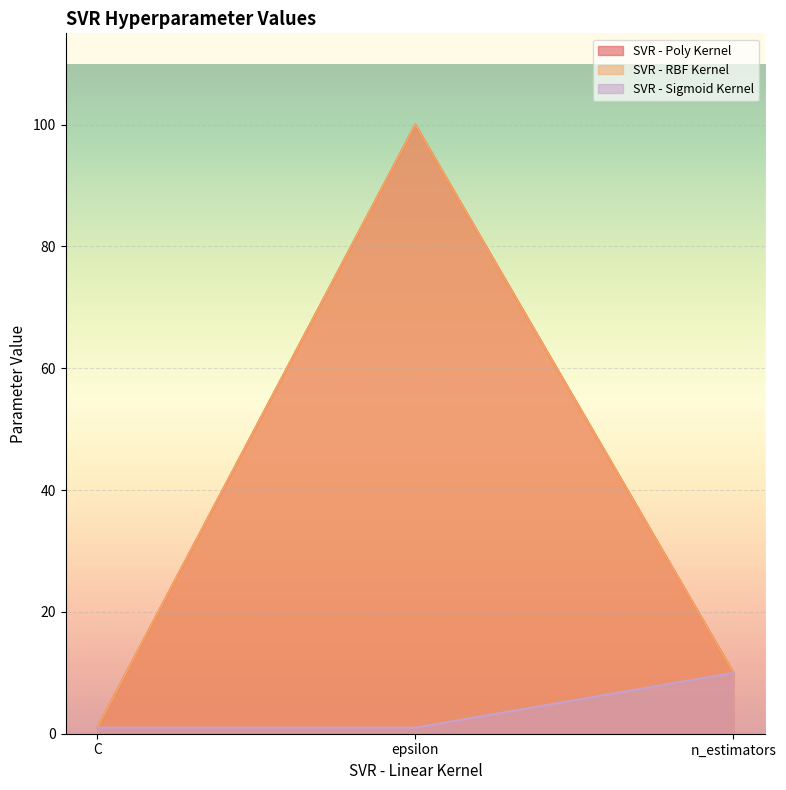

Where does the SVR - Poly Kernel series first go above 10?

epsilon